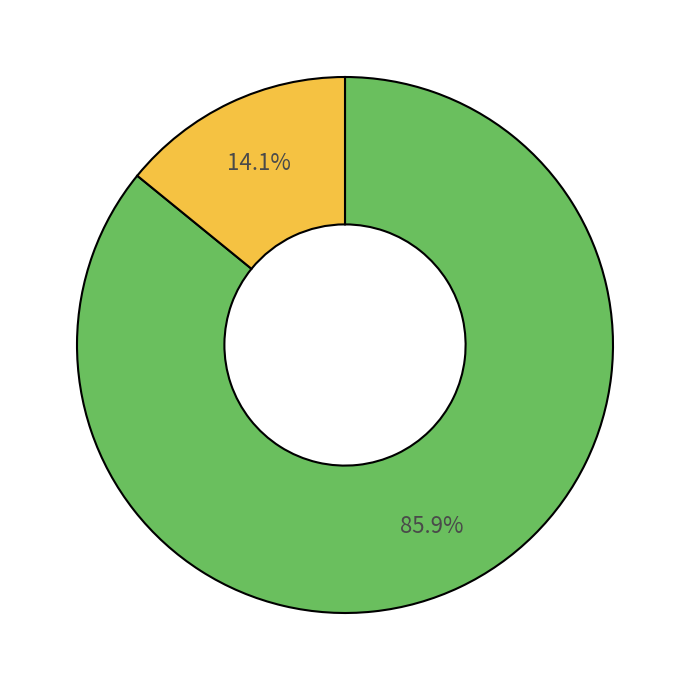

How many slices are in this pie chart?

2